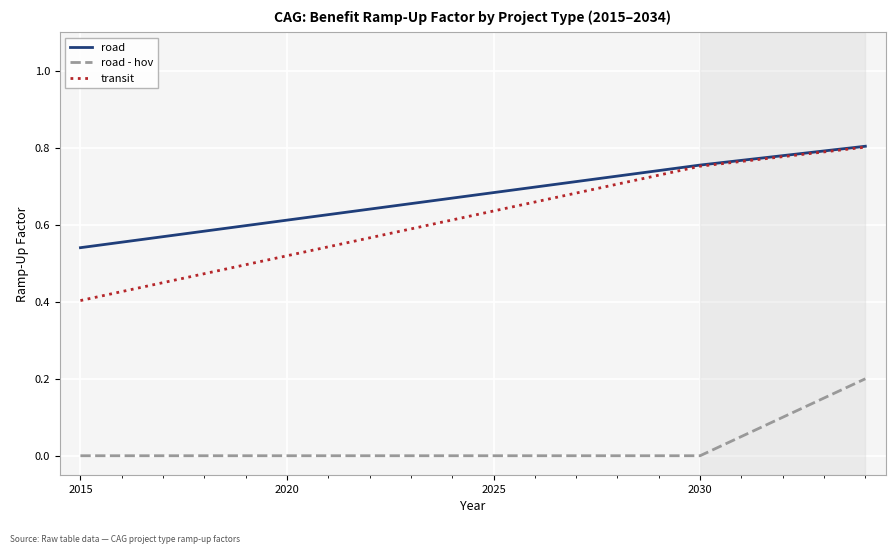

Which series has the widest spread of values?

transit